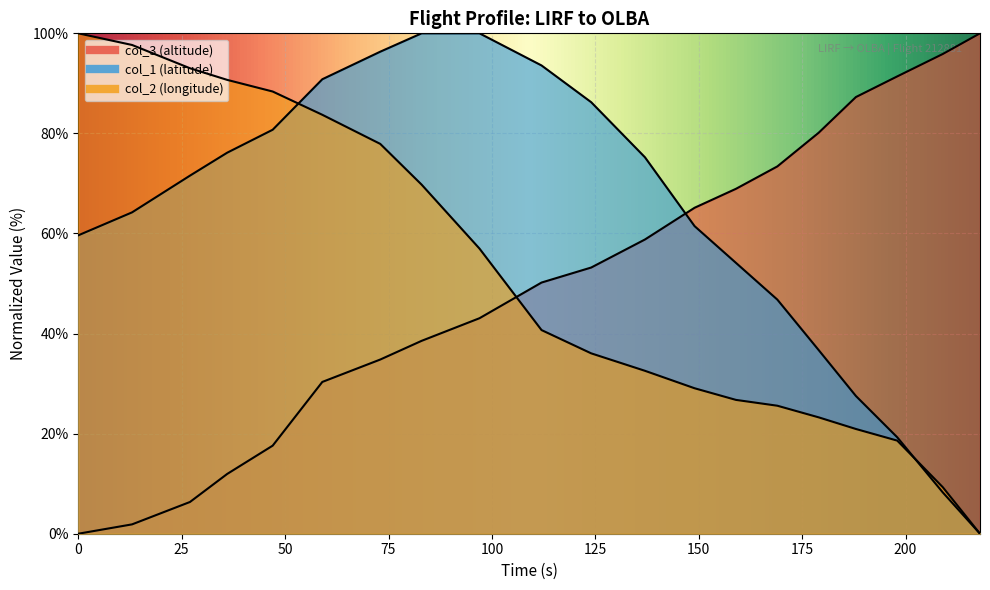

Count the number of data series in this chart.

3